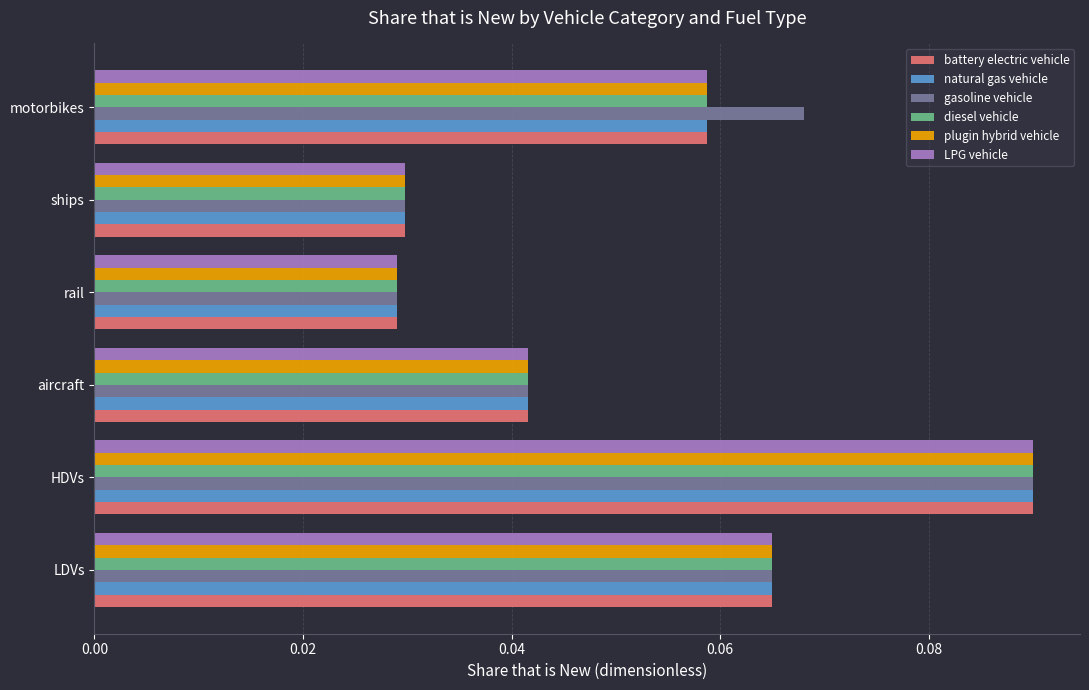

What is the total value across all series at motorbikes?

0.4